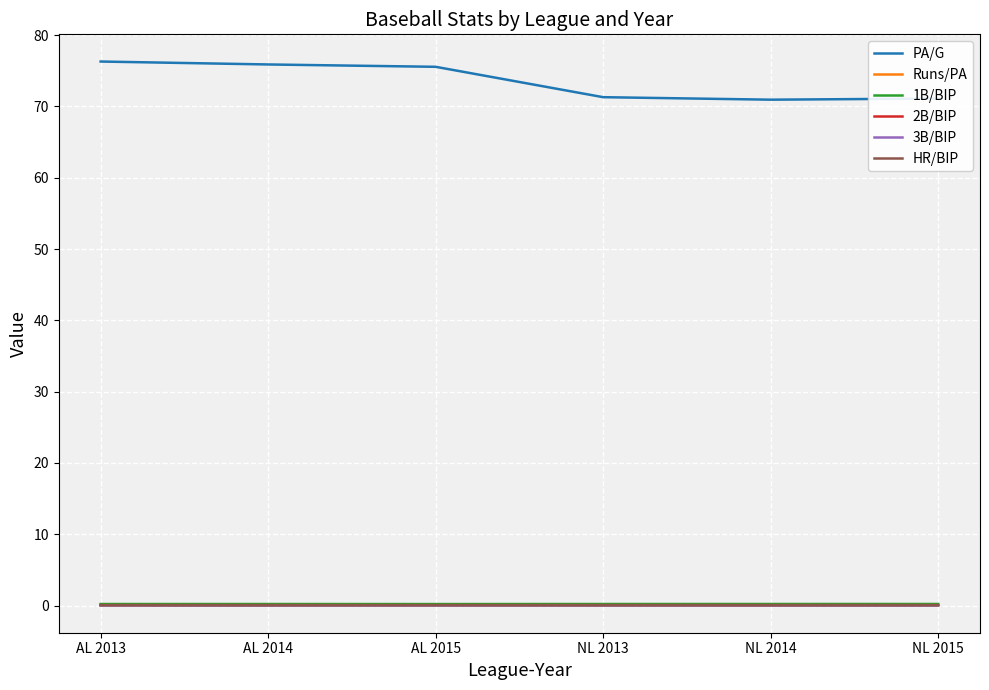

True or false: PA/G has a value of 116.0 at AL 2013.

False